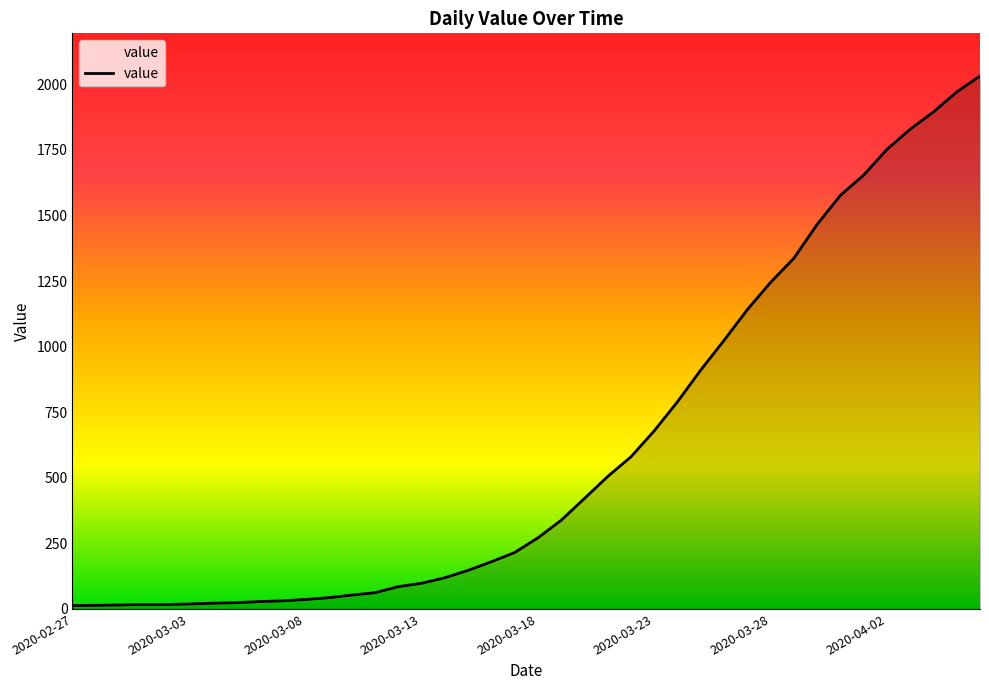

What is the maximum value shown in the chart?

2032